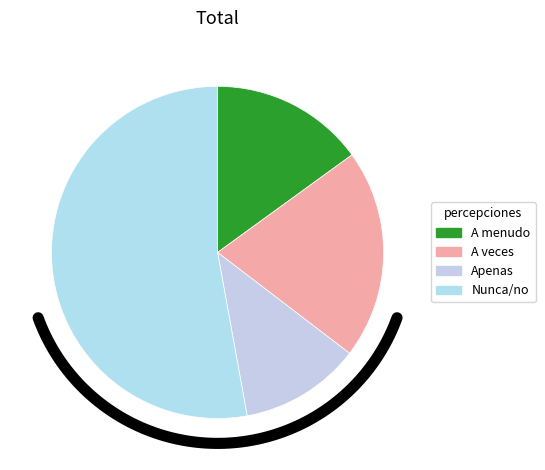

Combined, do Nunca/no and A veces account for over 50%?

Yes